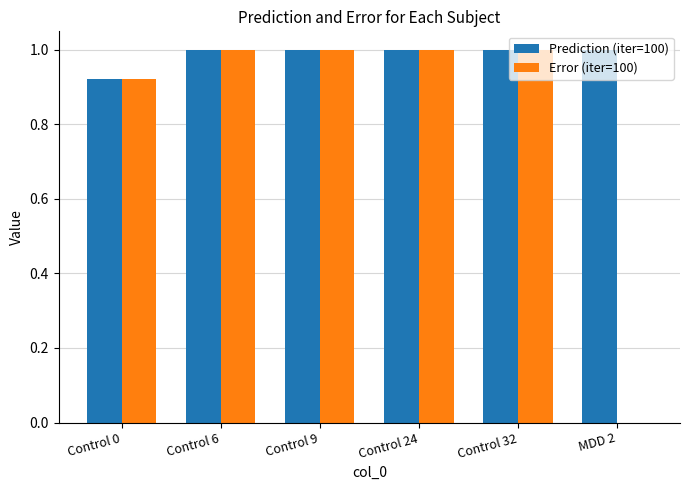

What is the sum of the Prediction (iter=100) values at Control 32 and Control 9?

2.0